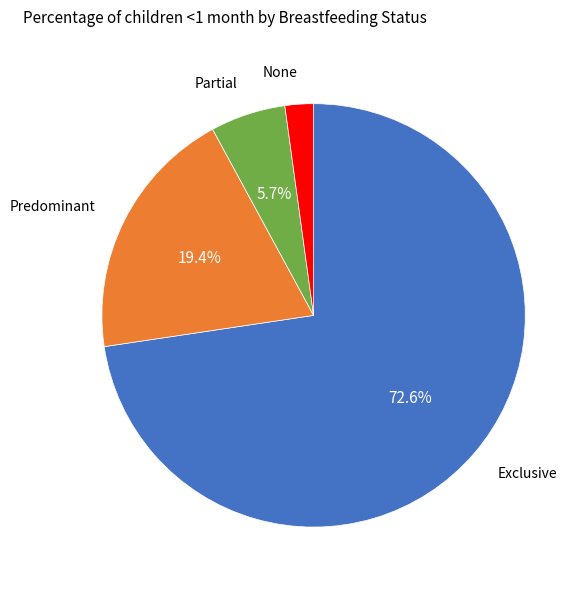

Is there any slice that represents more than half of the pie?

Yes